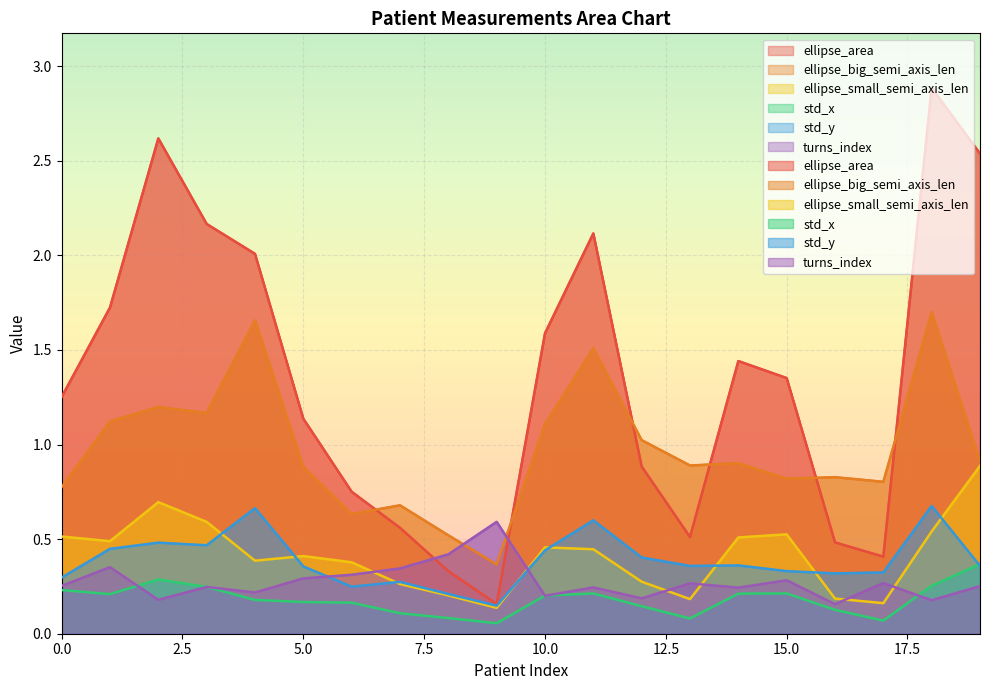

Is the value of turns_index at 14 greater than the value of ellipse_area at 10?

No